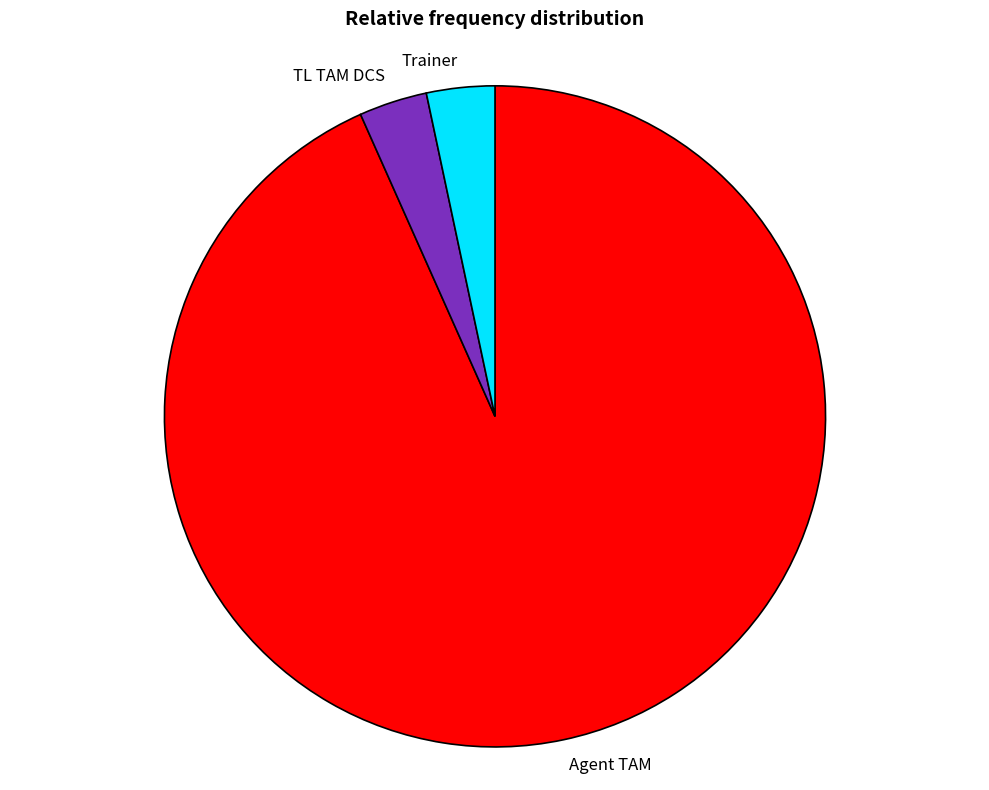

Between Agent TAM and Trainer, which is larger?

Agent TAM